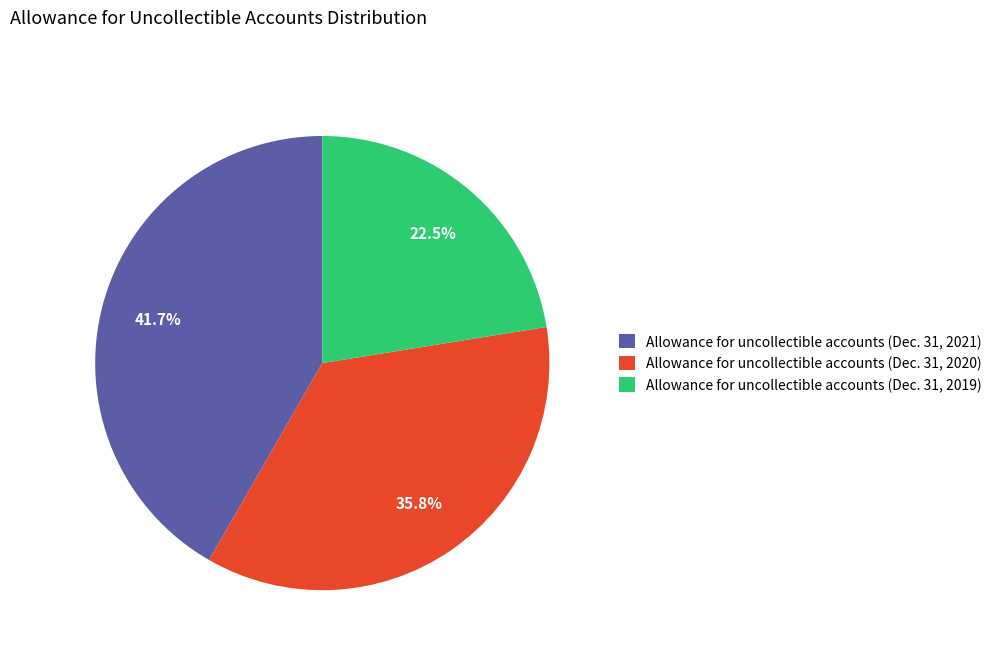

Combined, what portion of the pie is Allowance for uncollectible accounts (Dec. 31, 2021) and Allowance for uncollectible accounts (Dec. 31, 2020)?

77.5%